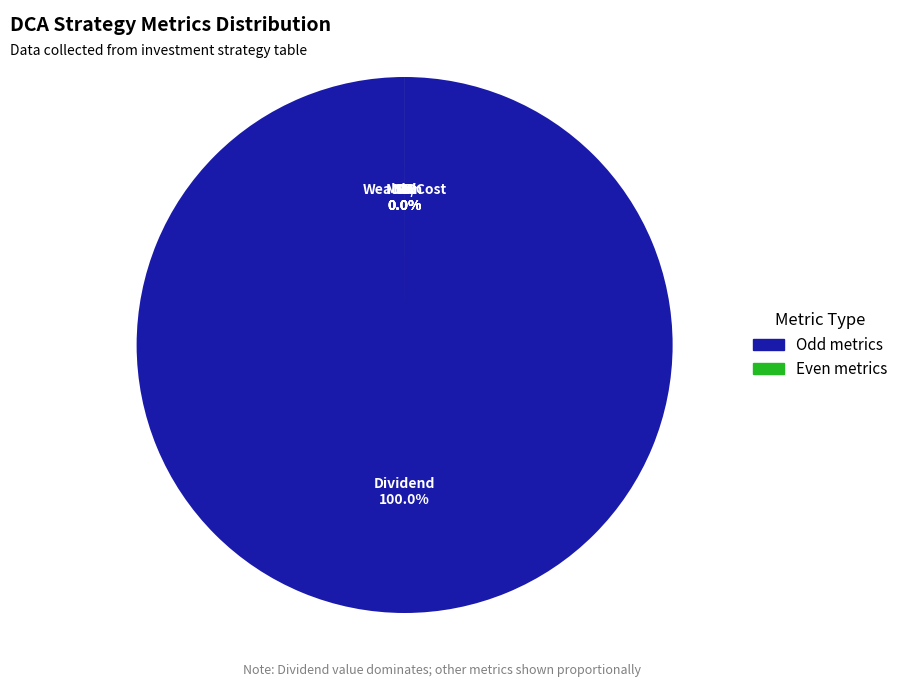

Which has a higher value, Wealth/Cost or SR?

Wealth/Cost